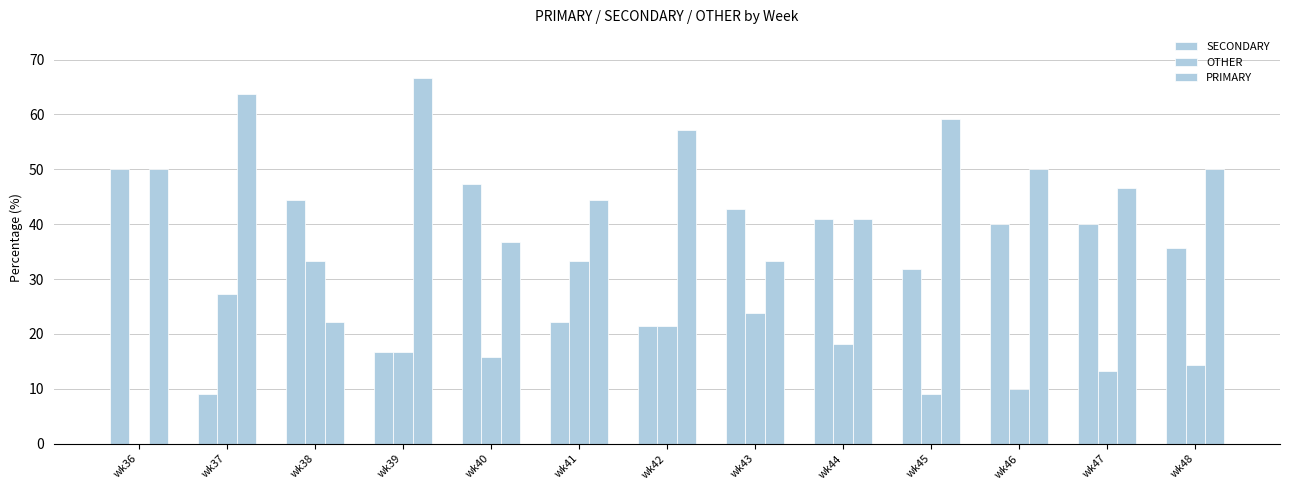

What is the sum of the SECONDARY values at wk38 and wk42?

65.9